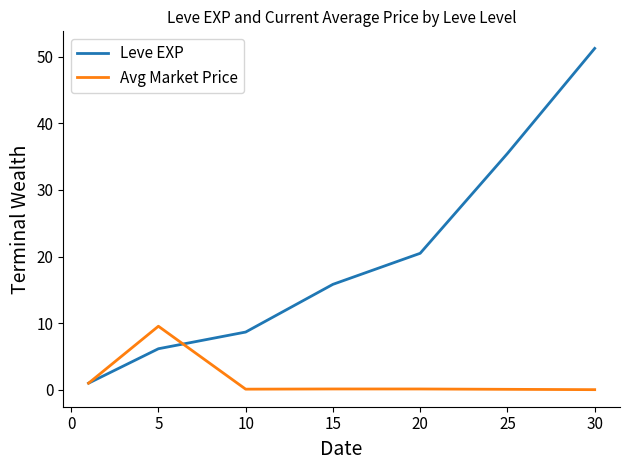

Which series has the largest range (max minus min)?

Leve EXP